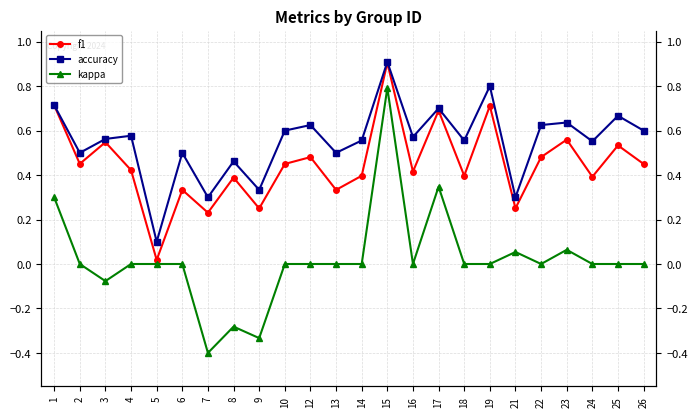

The f1 series shows 0.4 at 8. True or false?

True